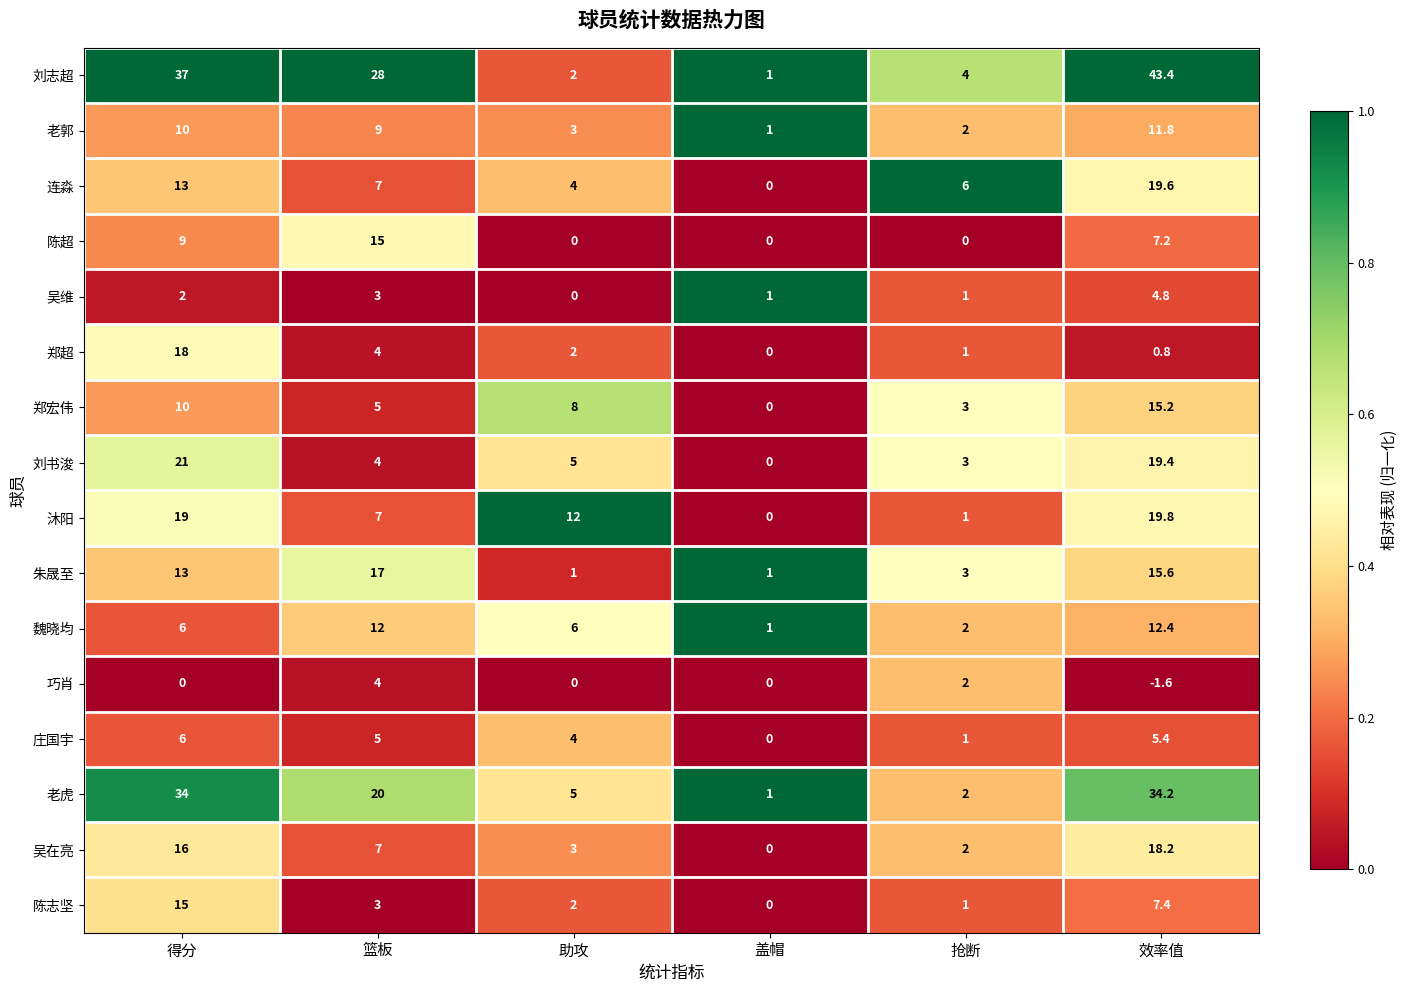

Which series has the largest range (max minus min)?

刘志超